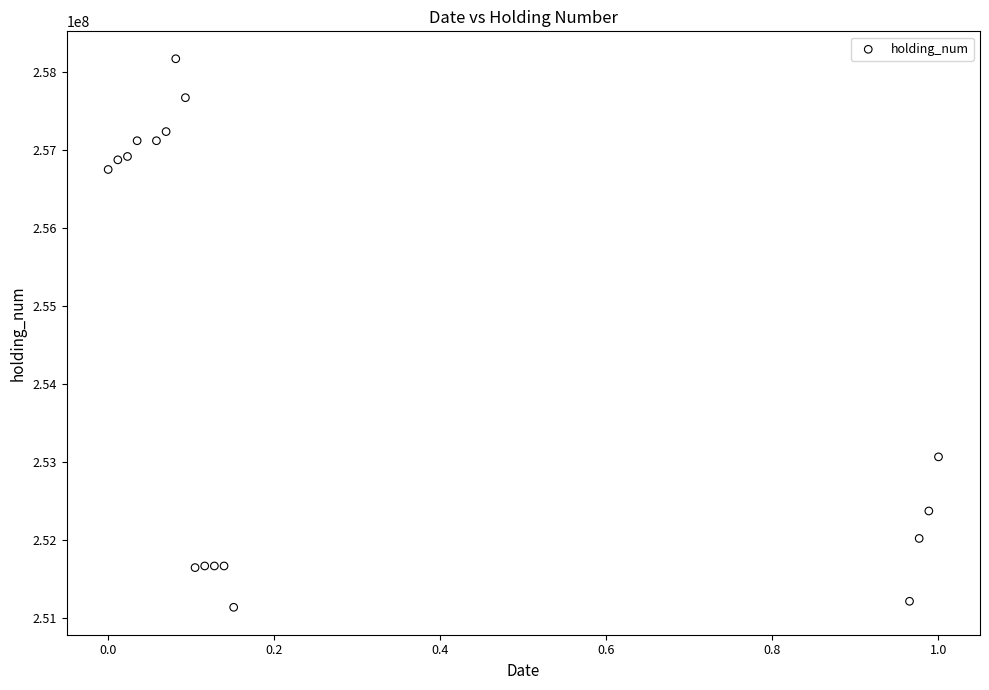

What Y value in the scatter plot is closest to 254656597?

253068597